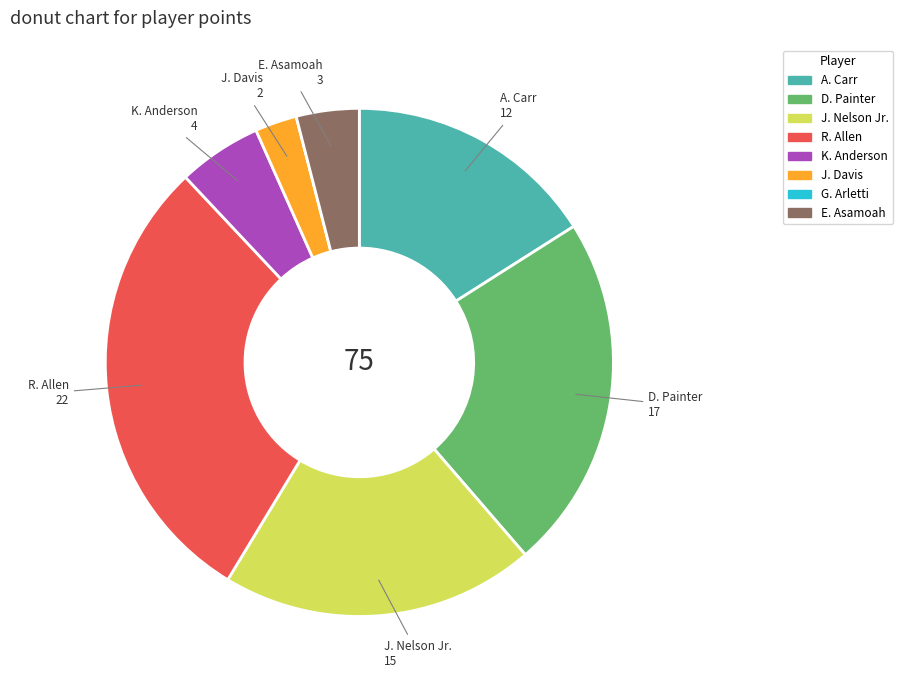

Which slice is the largest?

R. Allen